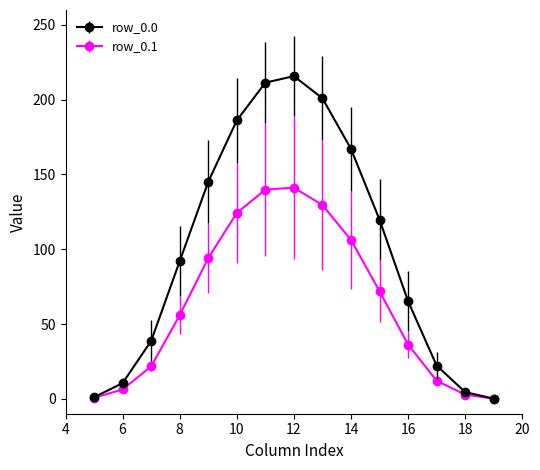

What is the value of the row_0.1 point at the 9th from the left?

129.6